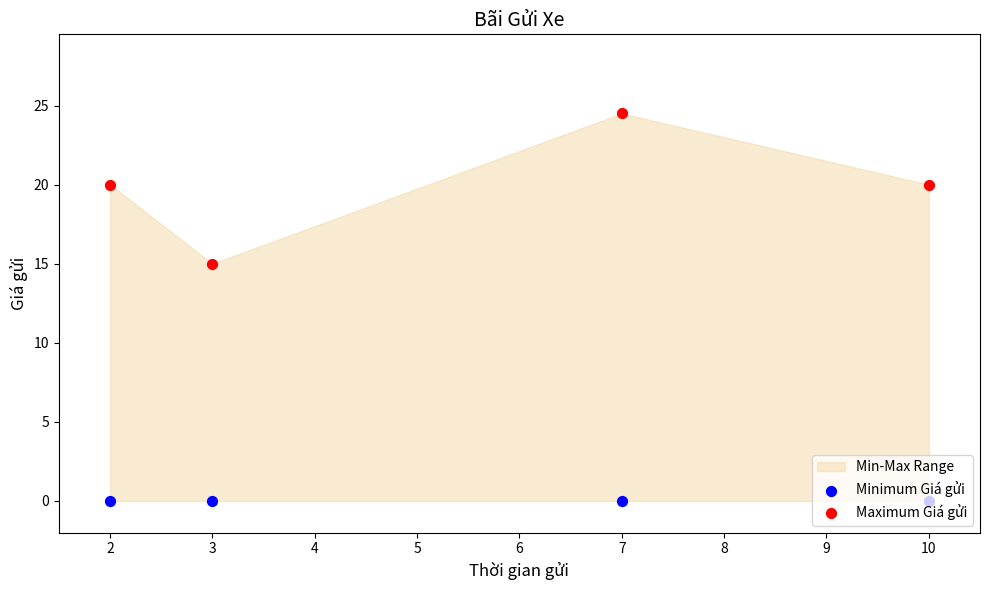

Which series contains the lowest Y value?

Minimum Giá gửi